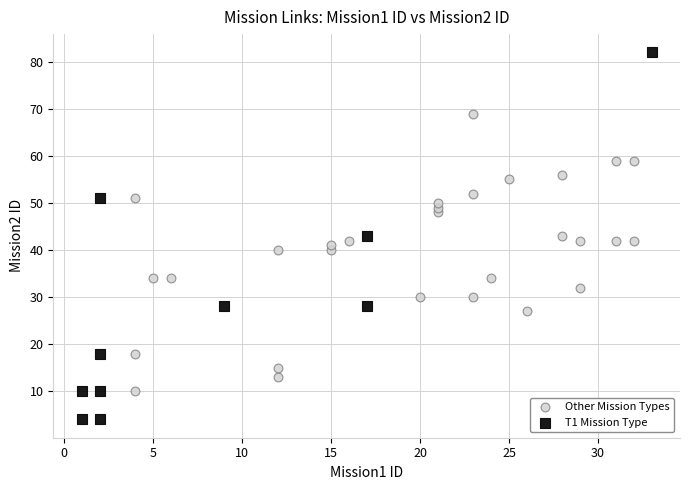

Which series contains the lowest Y value?

T1 Mission Type